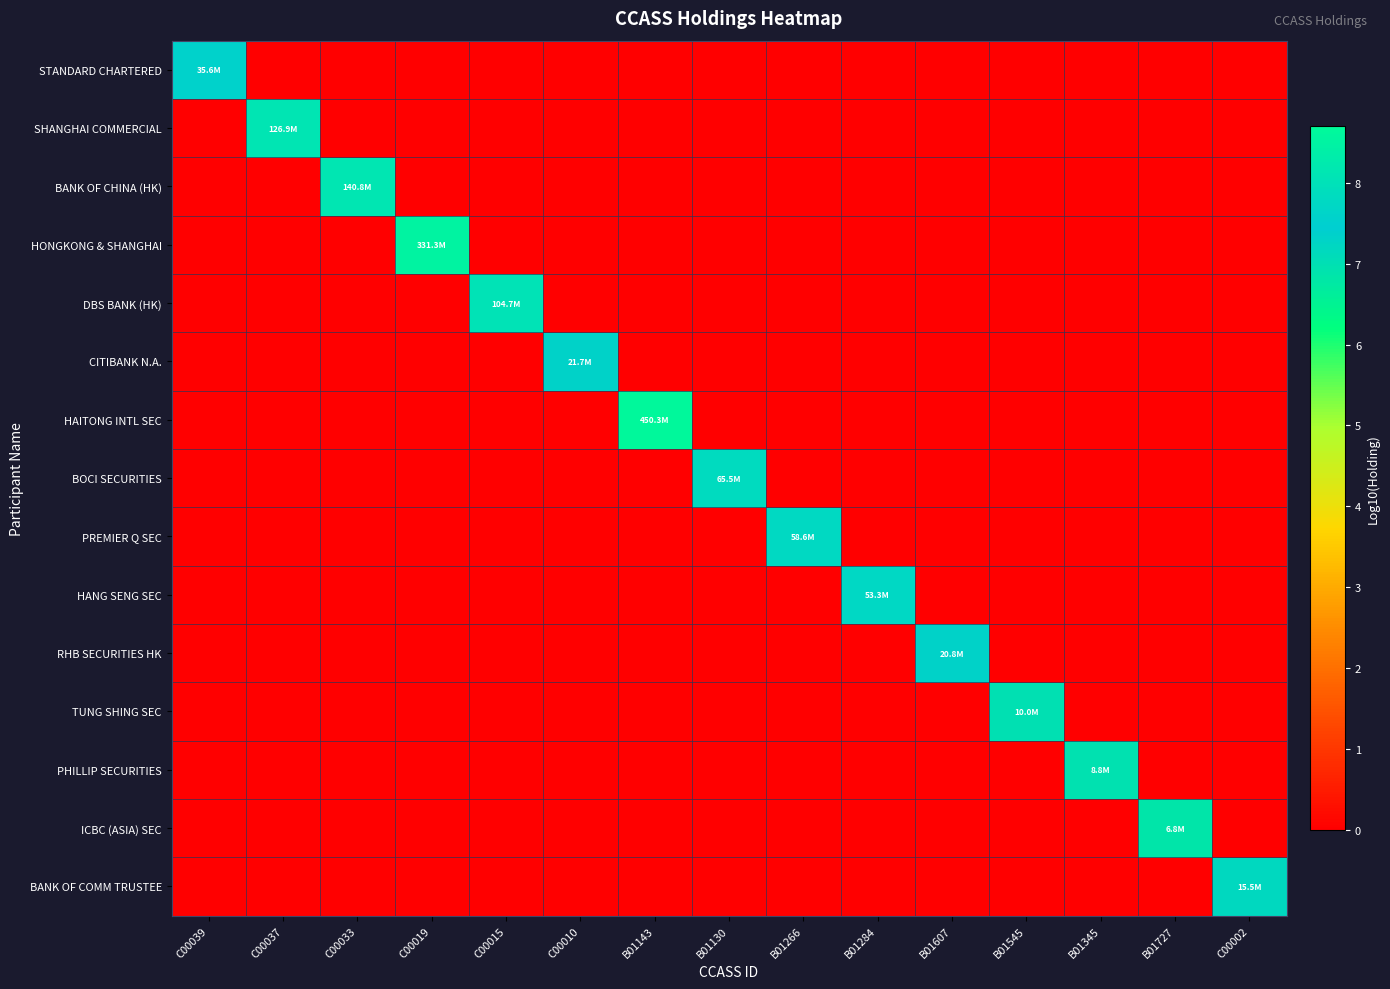

Reading left to right, list all the values displayed in this chart.

STANDARD CHARTERED: C00039=7.6	C00037=0.0	C00033=0.0	C00019=0.0	C00015=0.0	C00010=0.0	B01143=0.0	B01130=0.0	B01266=0.0	B01284=0.0	B01607=0.0	B01545=0.0	B01345=0.0	B01727=0.0	C00002=0.0
SHANGHAI COMMERCIAL: C00039=0.0	C00037=8.1	C00033=0.0	C00019=0.0	C00015=0.0	C00010=0.0	B01143=0.0	B01130=0.0	B01266=0.0	B01284=0.0	B01607=0.0	B01545=0.0	B01345=0.0	B01727=0.0	C00002=0.0
BANK OF CHINA (HK): C00039=0.0	C00037=0.0	C00033=8.1	C00019=0.0	C00015=0.0	C00010=0.0	B01143=0.0	B01130=0.0	B01266=0.0	B01284=0.0	B01607=0.0	B01545=0.0	B01345=0.0	B01727=0.0	C00002=0.0
HONGKONG & SHANGHAI: C00039=0.0	C00037=0.0	C00033=0.0	C00019=8.5	C00015=0.0	C00010=0.0	B01143=0.0	B01130=0.0	B01266=0.0	B01284=0.0	B01607=0.0	B01545=0.0	B01345=0.0	B01727=0.0	C00002=0.0
DBS BANK (HK): C00039=0.0	C00037=0.0	C00033=0.0	C00019=0.0	C00015=8.0	C00010=0.0	B01143=0.0	B01130=0.0	B01266=0.0	B01284=0.0	B01607=0.0	B01545=0.0	B01345=0.0	B01727=0.0	C00002=0.0
CITIBANK N.A.: C00039=0.0	C00037=0.0	C00033=0.0	C00019=0.0	C00015=0.0	C00010=7.3	B01143=0.0	B01130=0.0	B01266=0.0	B01284=0.0	B01607=0.0	B01545=0.0	B01345=0.0	B01727=0.0	C00002=0.0
HAITONG INTL SEC: C00039=0.0	C00037=0.0	C00033=0.0	C00019=0.0	C00015=0.0	C00010=0.0	B01143=8.7	B01130=0.0	B01266=0.0	B01284=0.0	B01607=0.0	B01545=0.0	B01345=0.0	B01727=0.0	C00002=0.0
BOCI SECURITIES: C00039=0.0	C00037=0.0	C00033=0.0	C00019=0.0	C00015=0.0	C00010=0.0	B01143=0.0	B01130=7.8	B01266=0.0	B01284=0.0	B01607=0.0	B01545=0.0	B01345=0.0	B01727=0.0	C00002=0.0
PREMIER Q SEC: C00039=0.0	C00037=0.0	C00033=0.0	C00019=0.0	C00015=0.0	C00010=0.0	B01143=0.0	B01130=0.0	B01266=7.8	B01284=0.0	B01607=0.0	B01545=0.0	B01345=0.0	B01727=0.0	C00002=0.0
HANG SENG SEC: C00039=0.0	C00037=0.0	C00033=0.0	C00019=0.0	C00015=0.0	C00010=0.0	B01143=0.0	B01130=0.0	B01266=0.0	B01284=7.7	B01607=0.0	B01545=0.0	B01345=0.0	B01727=0.0	C00002=0.0
RHB SECURITIES HK: C00039=0.0	C00037=0.0	C00033=0.0	C00019=0.0	C00015=0.0	C00010=0.0	B01143=0.0	B01130=0.0	B01266=0.0	B01284=0.0	B01607=7.3	B01545=0.0	B01345=0.0	B01727=0.0	C00002=0.0
TUNG SHING SEC: C00039=0.0	C00037=0.0	C00033=0.0	C00019=0.0	C00015=0.0	C00010=0.0	B01143=0.0	B01130=0.0	B01266=0.0	B01284=0.0	B01607=0.0	B01545=7.0	B01345=0.0	B01727=0.0	C00002=0.0
PHILLIP SECURITIES: C00039=0.0	C00037=0.0	C00033=0.0	C00019=0.0	C00015=0.0	C00010=0.0	B01143=0.0	B01130=0.0	B01266=0.0	B01284=0.0	B01607=0.0	B01545=0.0	B01345=6.9	B01727=0.0	C00002=0.0
ICBC (ASIA) SEC: C00039=0.0	C00037=0.0	C00033=0.0	C00019=0.0	C00015=0.0	C00010=0.0	B01143=0.0	B01130=0.0	B01266=0.0	B01284=0.0	B01607=0.0	B01545=0.0	B01345=0.0	B01727=6.8	C00002=0.0
BANK OF COMM TRUSTEE: C00039=0.0	C00037=0.0	C00033=0.0	C00019=0.0	C00015=0.0	C00010=0.0	B01143=0.0	B01130=0.0	B01266=0.0	B01284=0.0	B01607=0.0	B01545=0.0	B01345=0.0	B01727=0.0	C00002=7.2